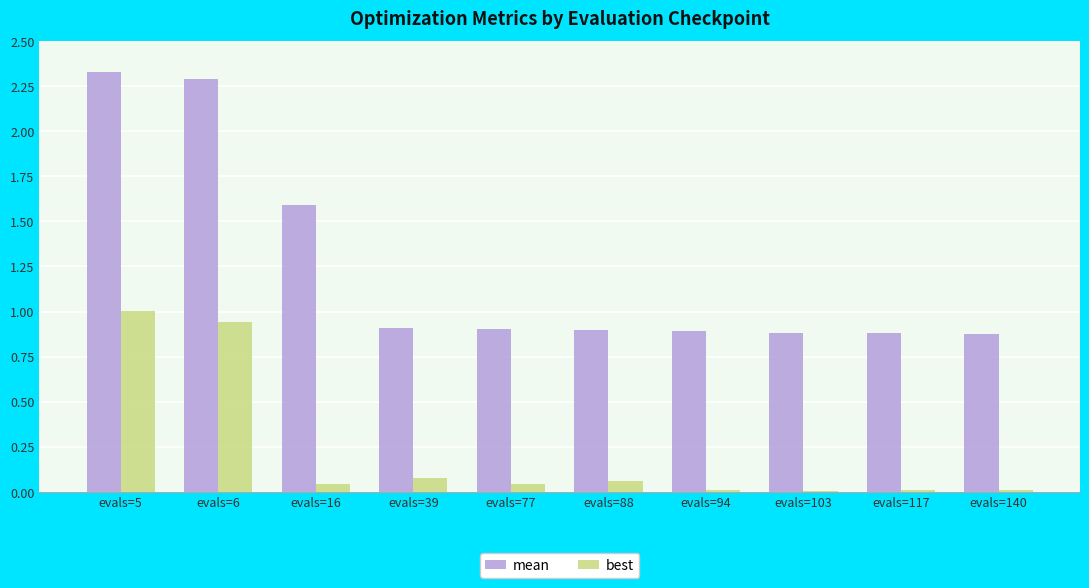

Is it true that best equals 0.9 at evals=6?

True